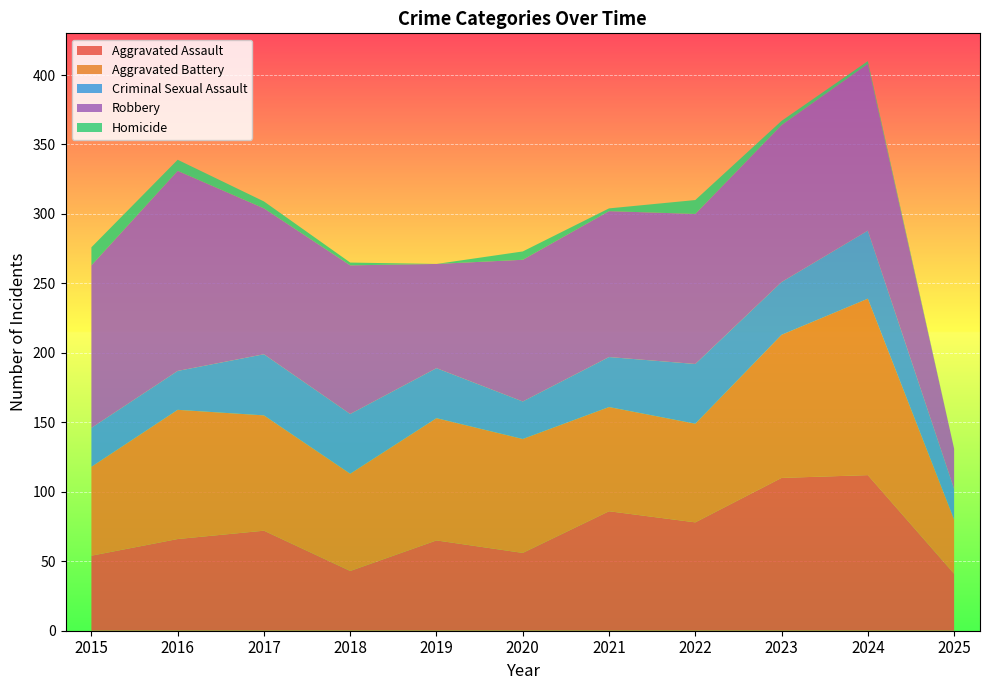

Reading left to right, transcribe all the data shown in this chart.

Aggravated Assault: 2015=54	2016=66	2017=72	2018=43	2019=65	2020=56	2021=86	2022=78	2023=110	2024=112	2025=41
Aggravated Battery: 2015=64	2016=93	2017=83	2018=70	2019=88	2020=82	2021=75	2022=71	2023=103	2024=127	2025=39
Criminal Sexual Assault: 2015=28	2016=28	2017=44	2018=43	2019=36	2020=27	2021=36	2022=43	2023=38	2024=49	2025=22
Robbery: 2015=117	2016=144	2017=105	2018=107	2019=75	2020=102	2021=105	2022=108	2023=113	2024=120	2025=29
Homicide: 2015=13	2016=8	2017=5	2018=2	2019=0	2020=6	2021=2	2022=10	2023=3	2024=2	2025=0